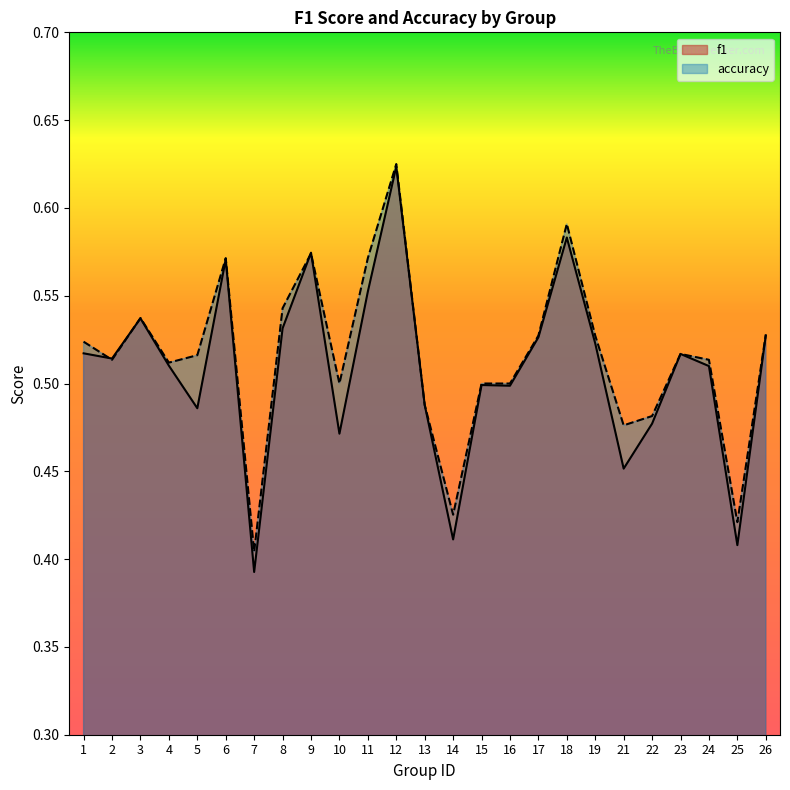

Rank the categories by f1 value from highest to lowest.

12, 18, 9, 6, 11, 3, 8, 26, 17, 19, 1, 23, 2, 4, 24, 15, 16, 13, 5, 22, 10, 21, 14, 25, 7